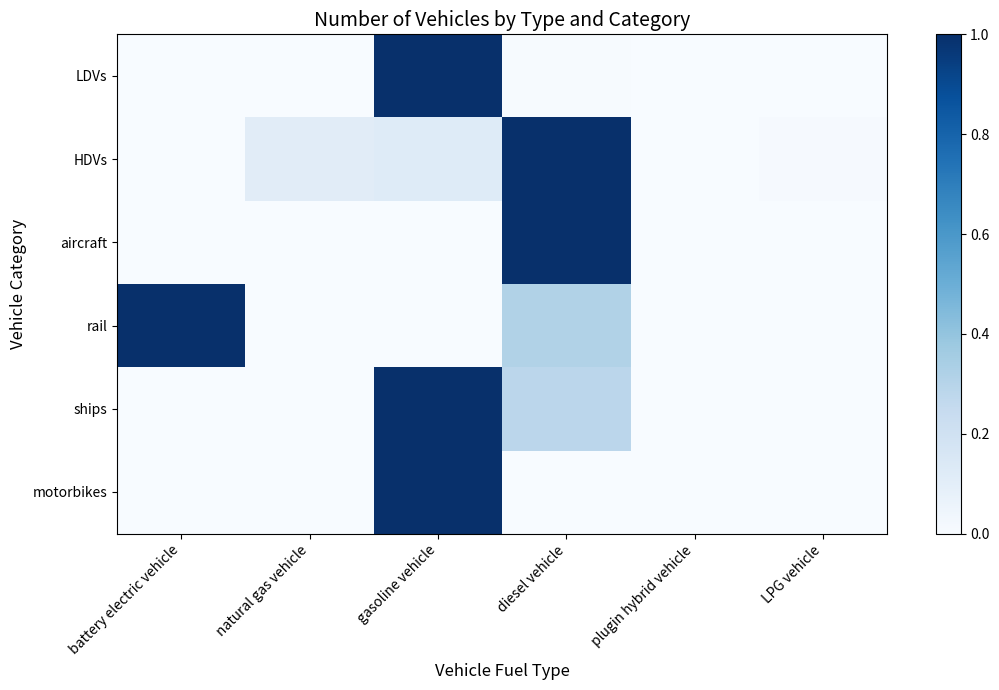

At how many categories does at least one series exceed 0?

6